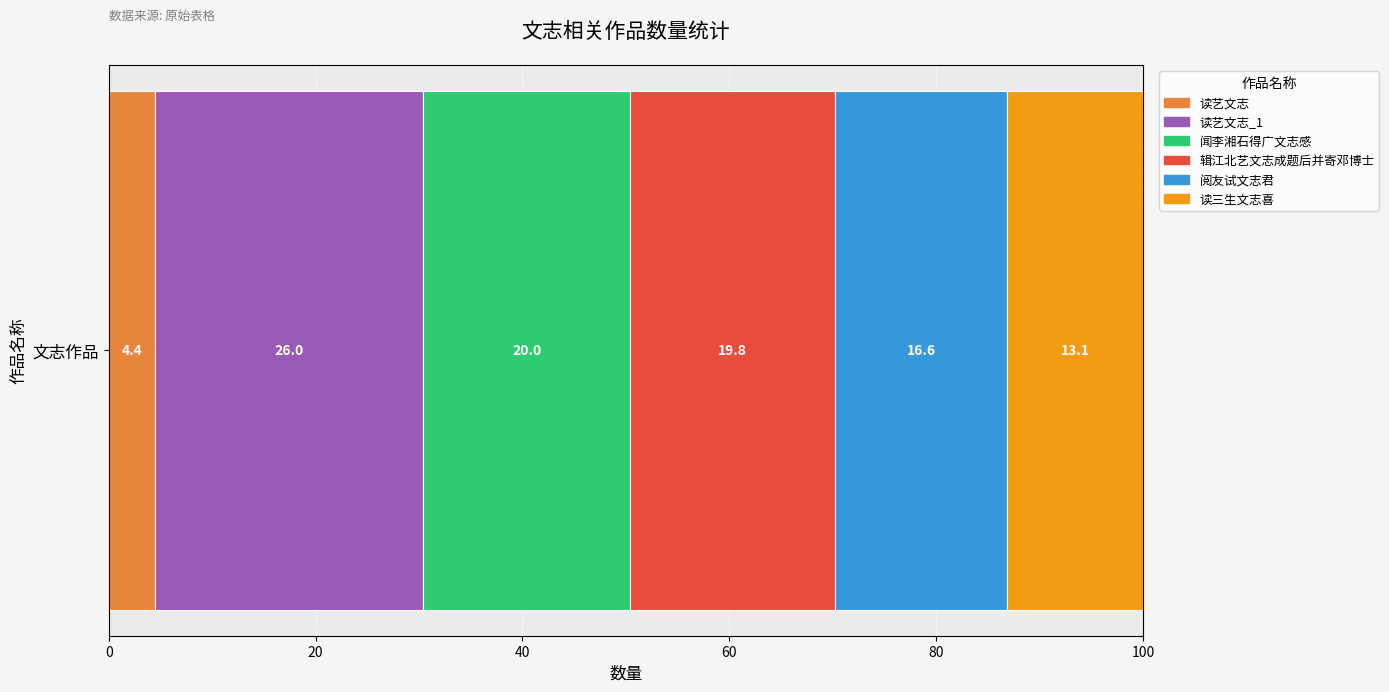

What is the highest value of the 读艺文志 series?

4.4